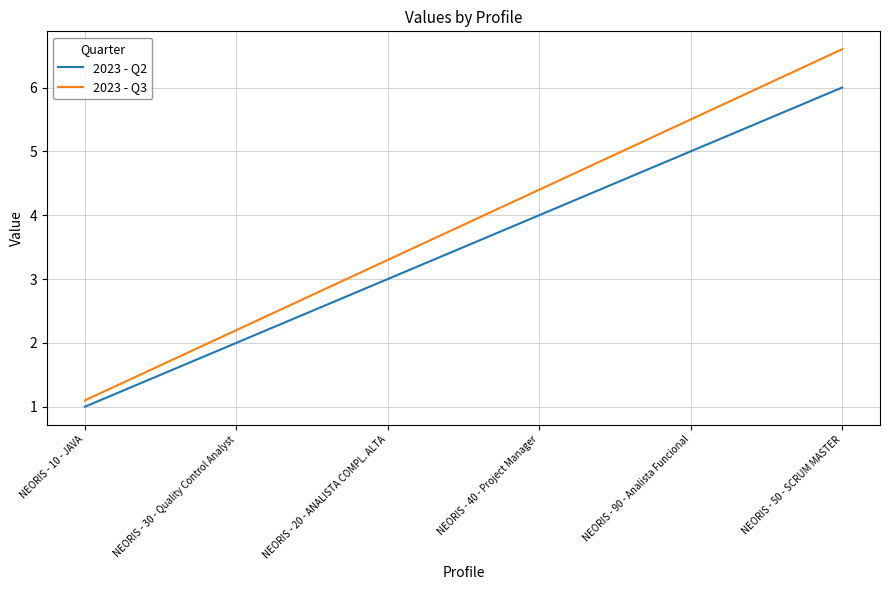

What is the difference between the maximum and minimum values in the 2023 - Q3 series?

5.5